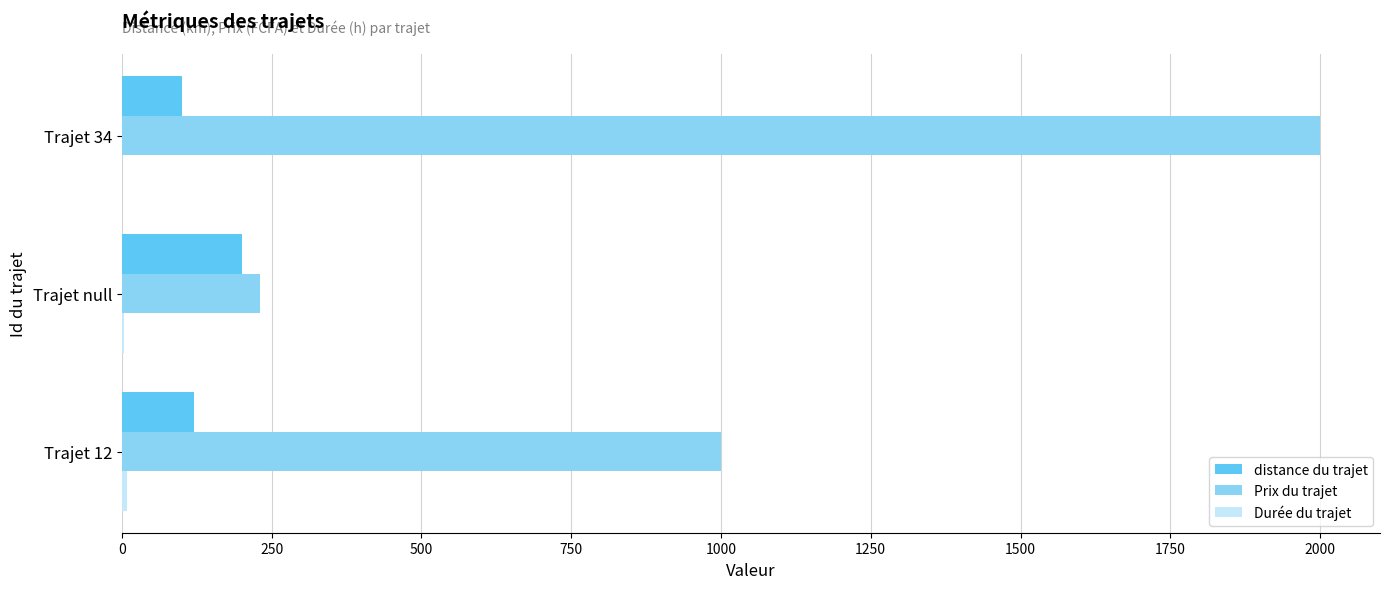

What is the sum of all distance du trajet values?

420